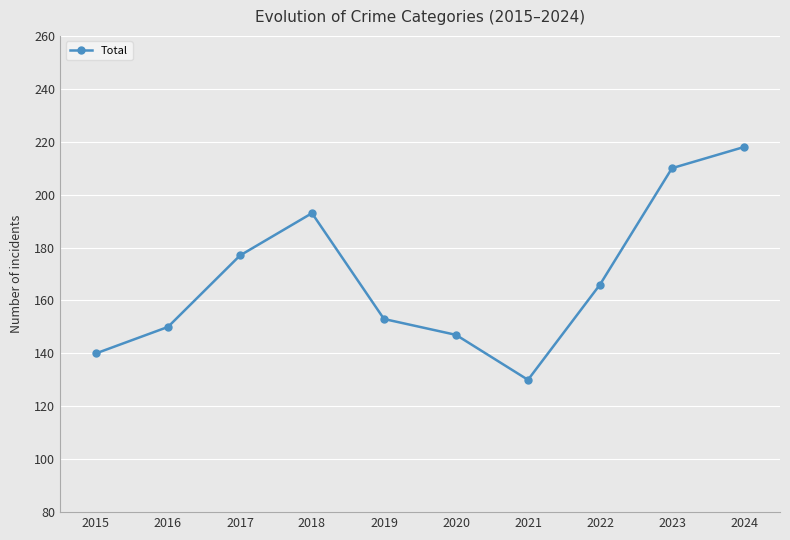

How many data points does each series have?

10